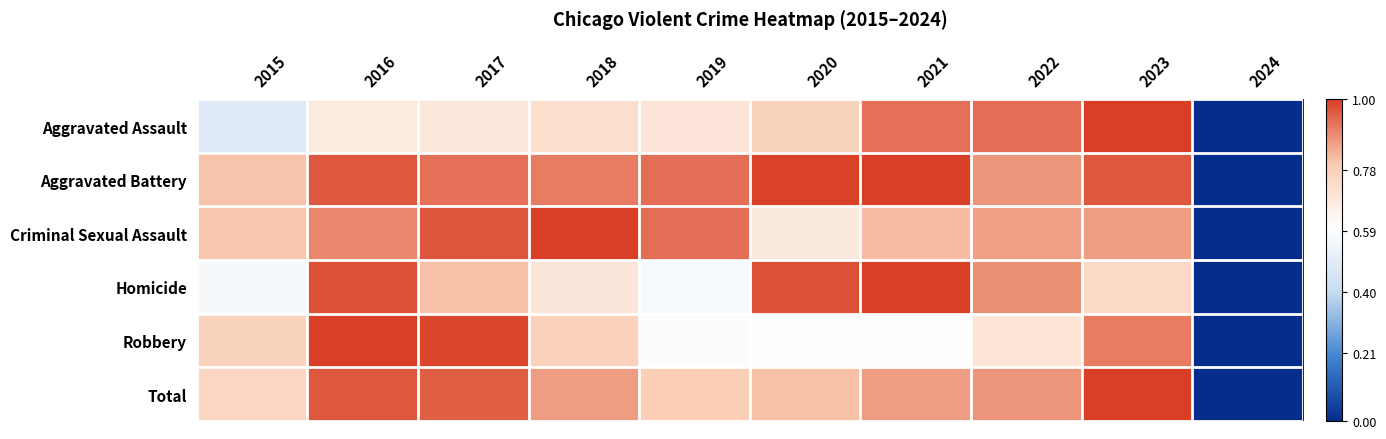

Reading right to left, extract all data points from this chart.

Aggravated Assault: 2024=0.0	2023=1.0	2022=0.9	2021=0.9	2020=0.8	2019=0.7	2018=0.7	2017=0.7	2016=0.7	2015=0.5
Aggravated Battery: 2024=0.0	2023=1.0	2022=0.9	2021=1.0	2020=1.0	2019=0.9	2018=0.9	2017=0.9	2016=1.0	2015=0.8
Criminal Sexual Assault: 2024=0.0	2023=0.9	2022=0.9	2021=0.8	2020=0.7	2019=0.9	2018=1.0	2017=1.0	2016=0.9	2015=0.8
Homicide: 2024=0.0	2023=0.7	2022=0.9	2021=1.0	2020=1.0	2019=0.6	2018=0.7	2017=0.8	2016=1.0	2015=0.6
Robbery: 2024=0.0	2023=0.9	2022=0.7	2021=0.6	2020=0.6	2019=0.6	2018=0.8	2017=1.0	2016=1.0	2015=0.8
Total: 2024=0.0	2023=1.0	2022=0.9	2021=0.9	2020=0.8	2019=0.8	2018=0.9	2017=1.0	2016=1.0	2015=0.8